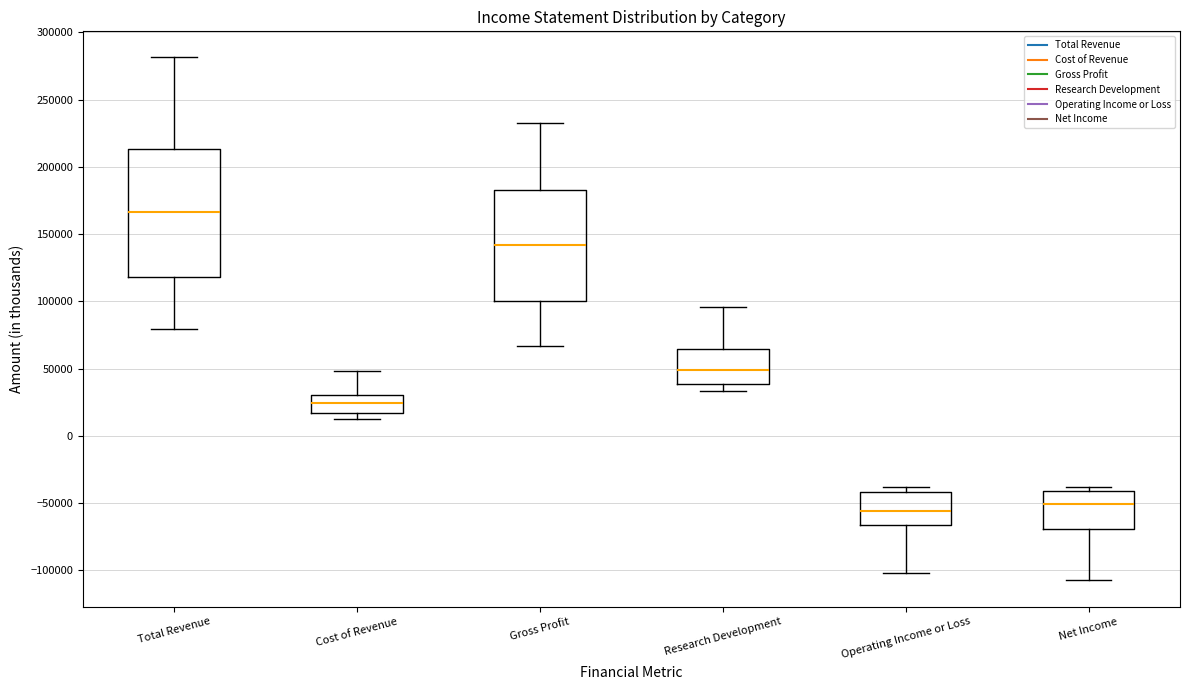

Which box is the tallest, from its lower edge to its upper edge?

Total Revenue